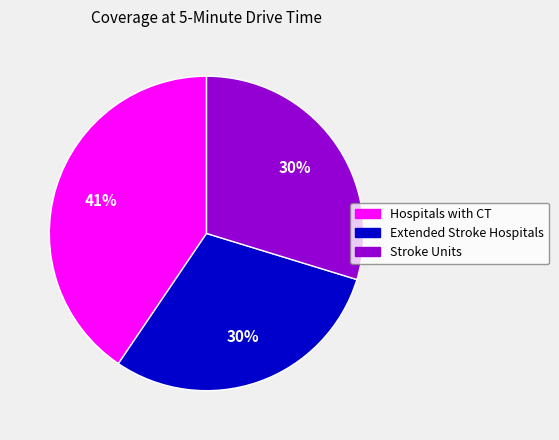

Which category has the biggest portion of the pie?

Hospitals with CT